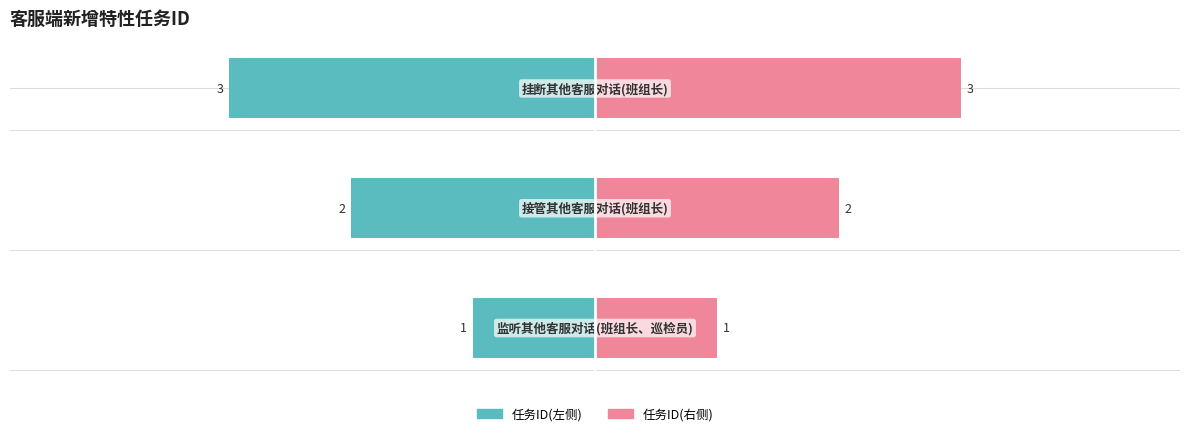

What is the value of the 任务编号(右) bar at the 2nd from the left?

2